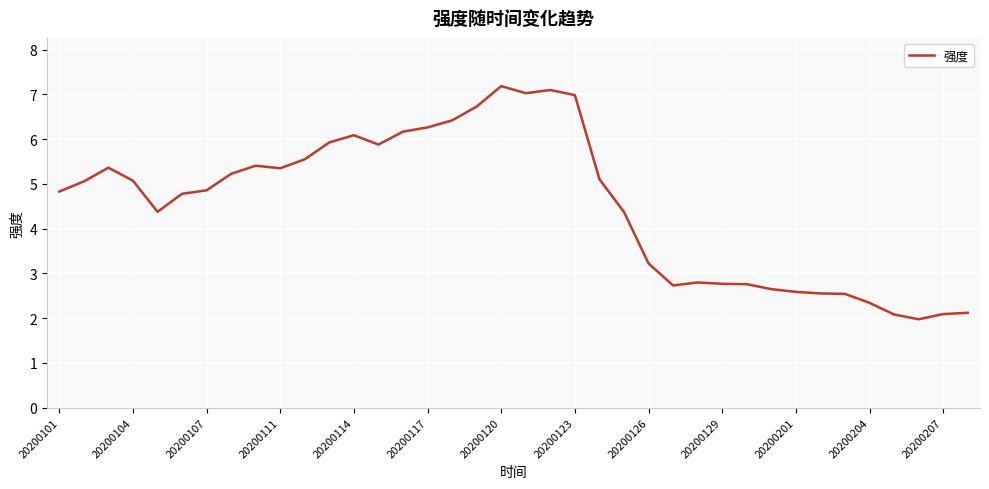

True or false: the data has more than 1 interior local peaks.

True